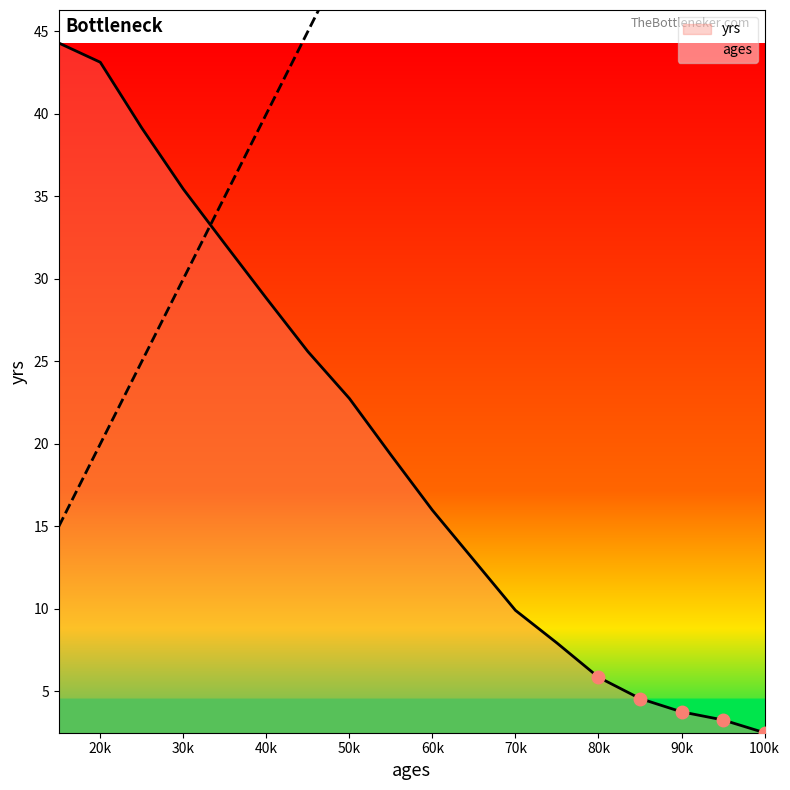

True or false: yrs has a value of 9.9 at 70k.

True